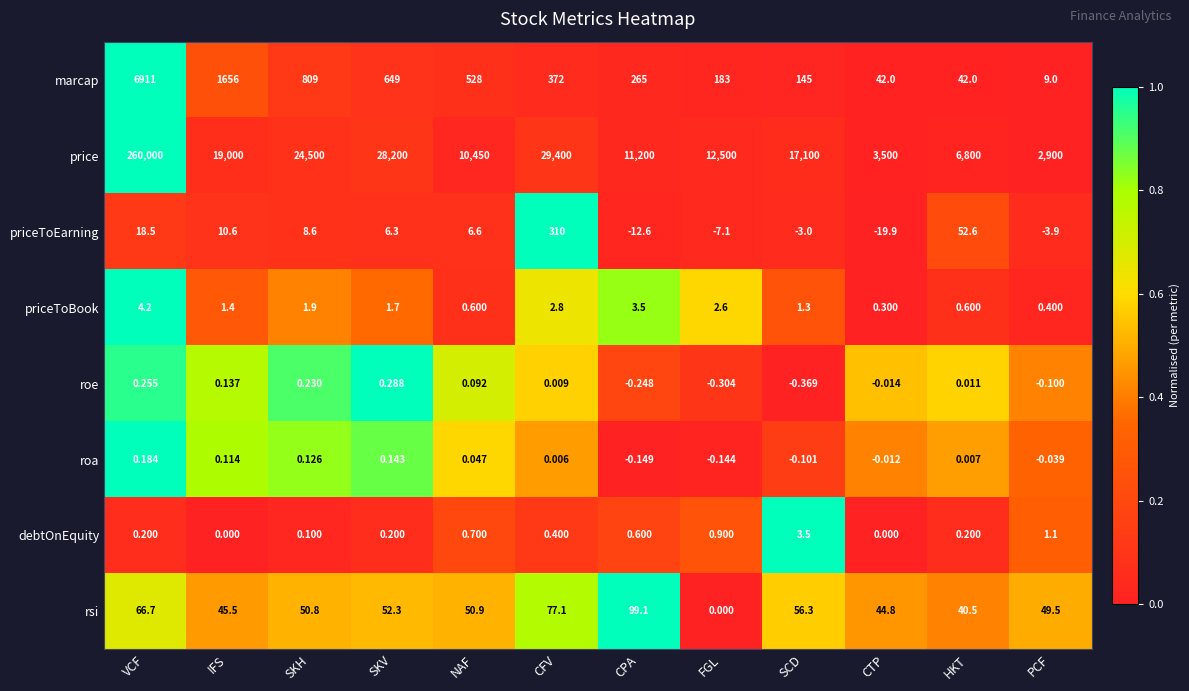

At PCF, list the series in order from smallest to largest.

priceToEarning, roe, roa, priceToBook, debtOnEquity, marcap, rsi, price